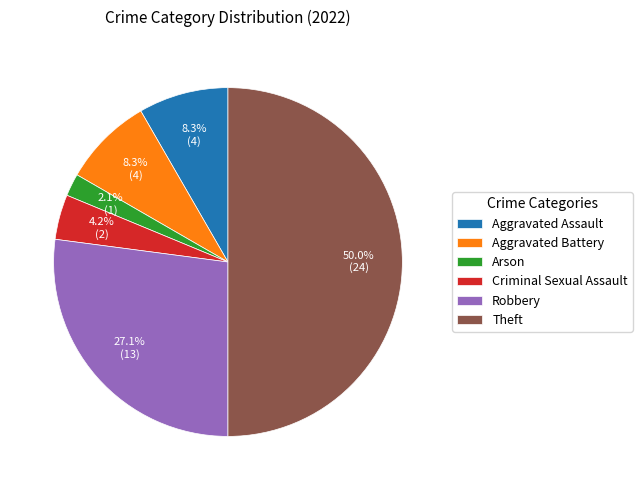

To the nearest percent, what is the difference between the Criminal Sexual Assault and Aggravated Assault slice percentages?

4%